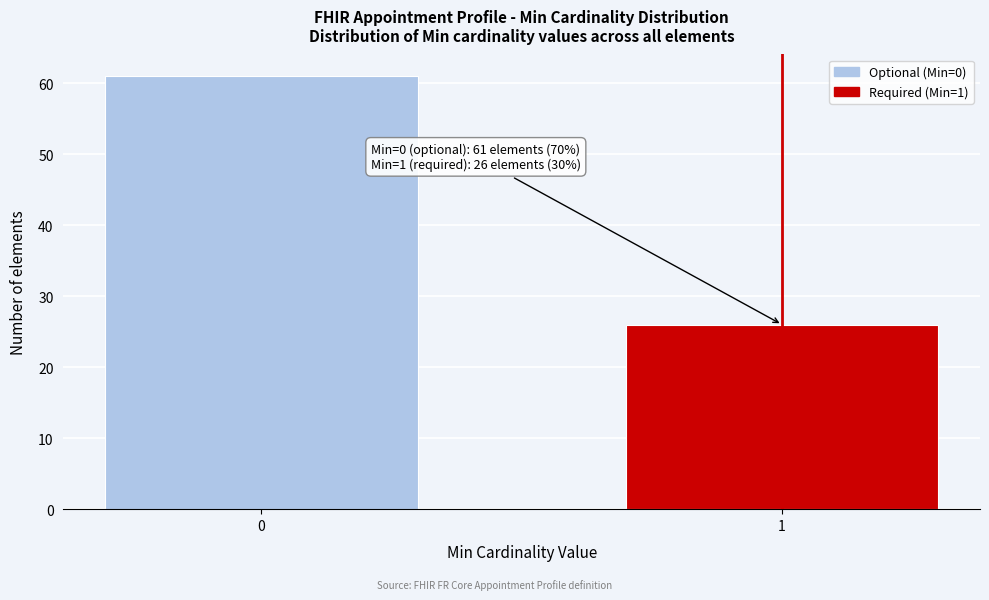

Reading left to right, transcribe all the data shown in this chart.

61	26